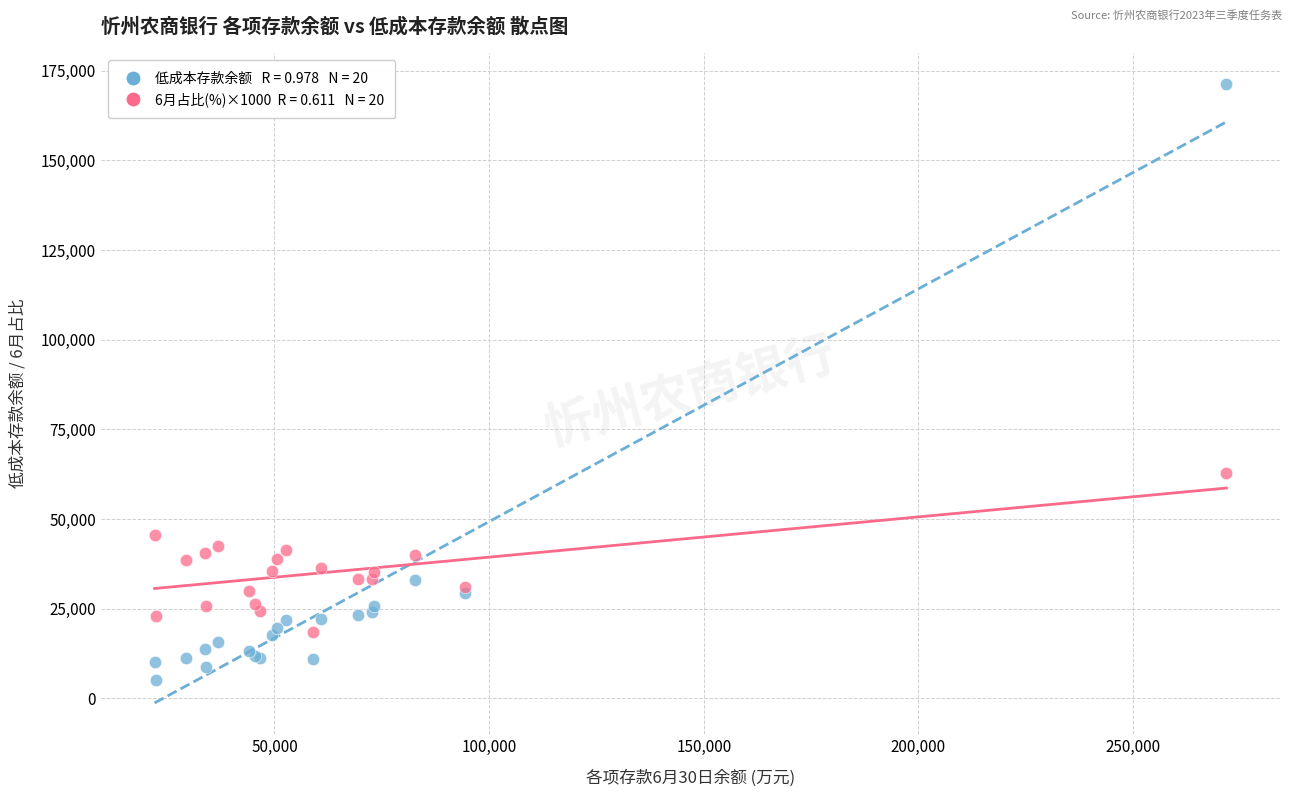

Across all series, what Y value is closest to 88171?

62990.0